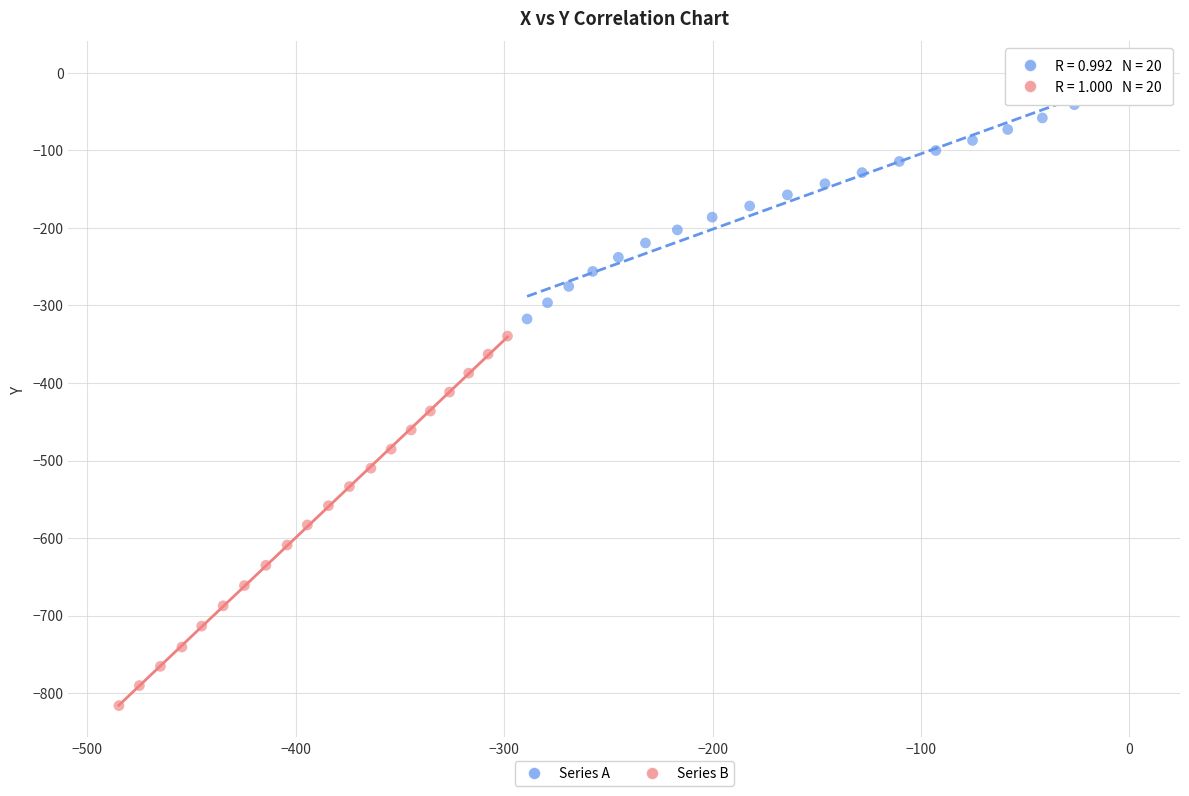

Which series has the largest Y range (max minus min)?

Series B